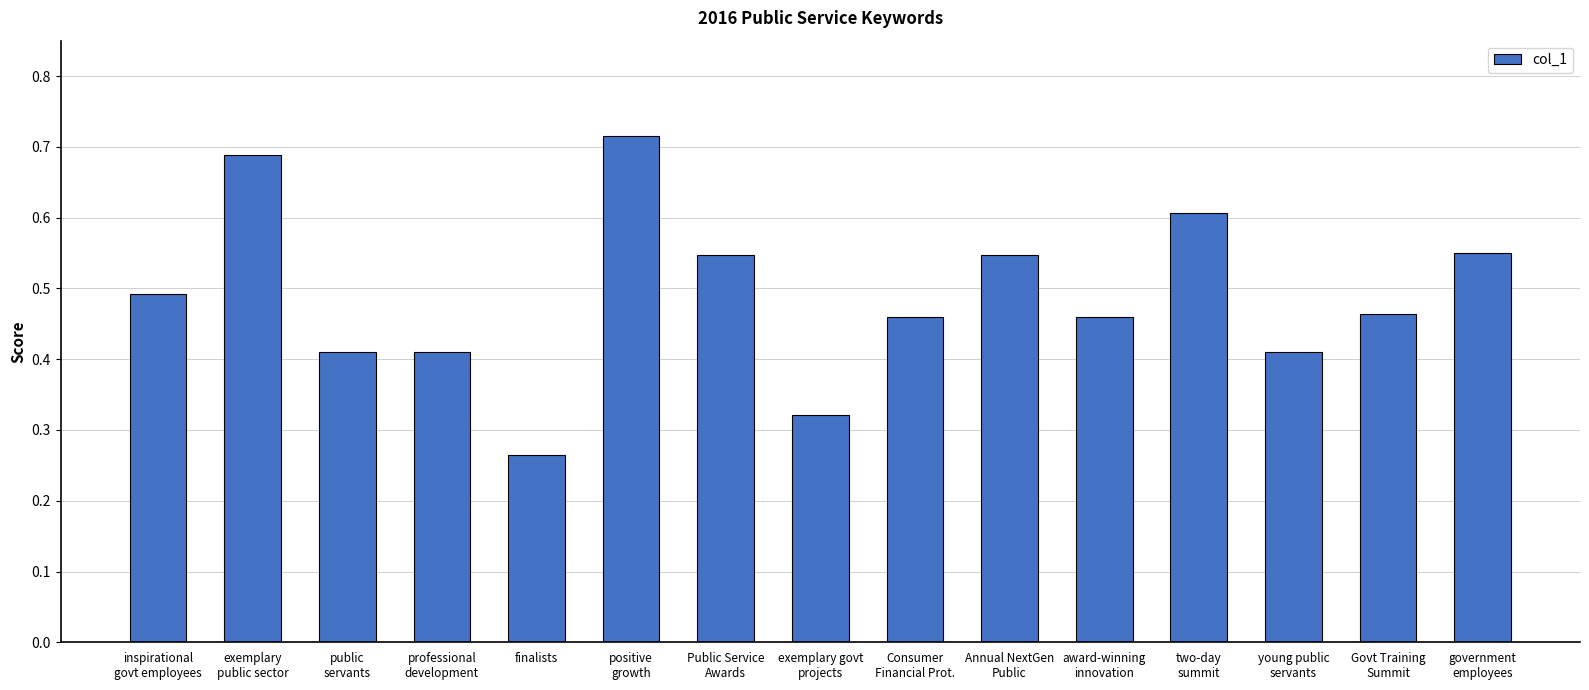

Count the values in the range 0 to 1.

15